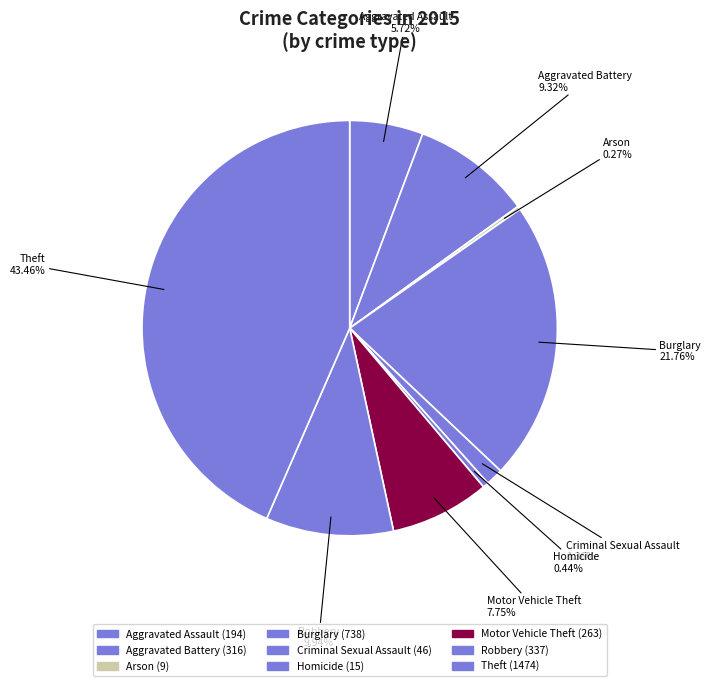

Which slice is the smallest?

Arson